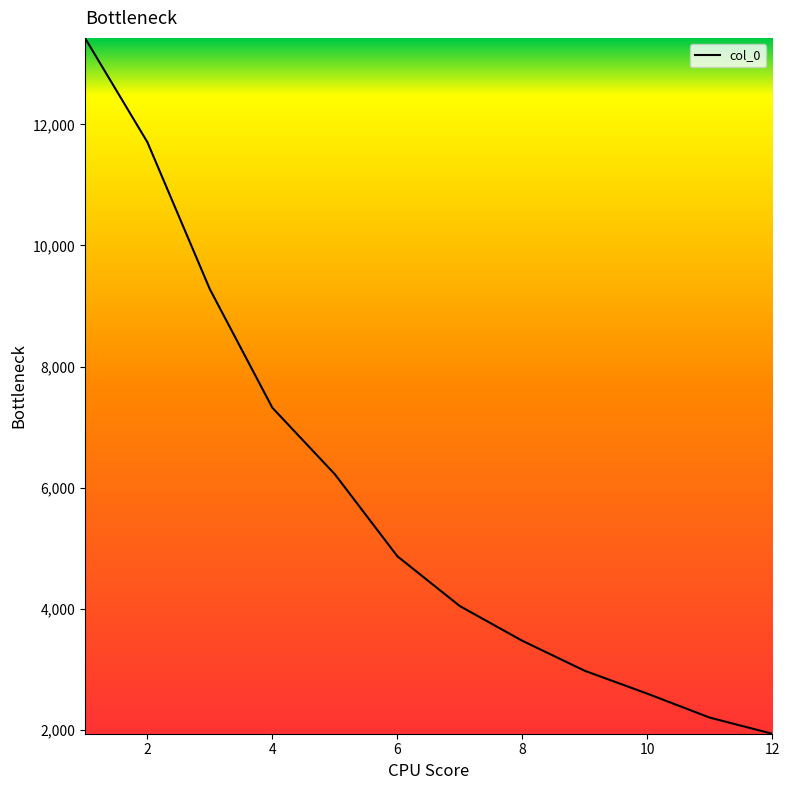

How many lines are shown in the chart?

1